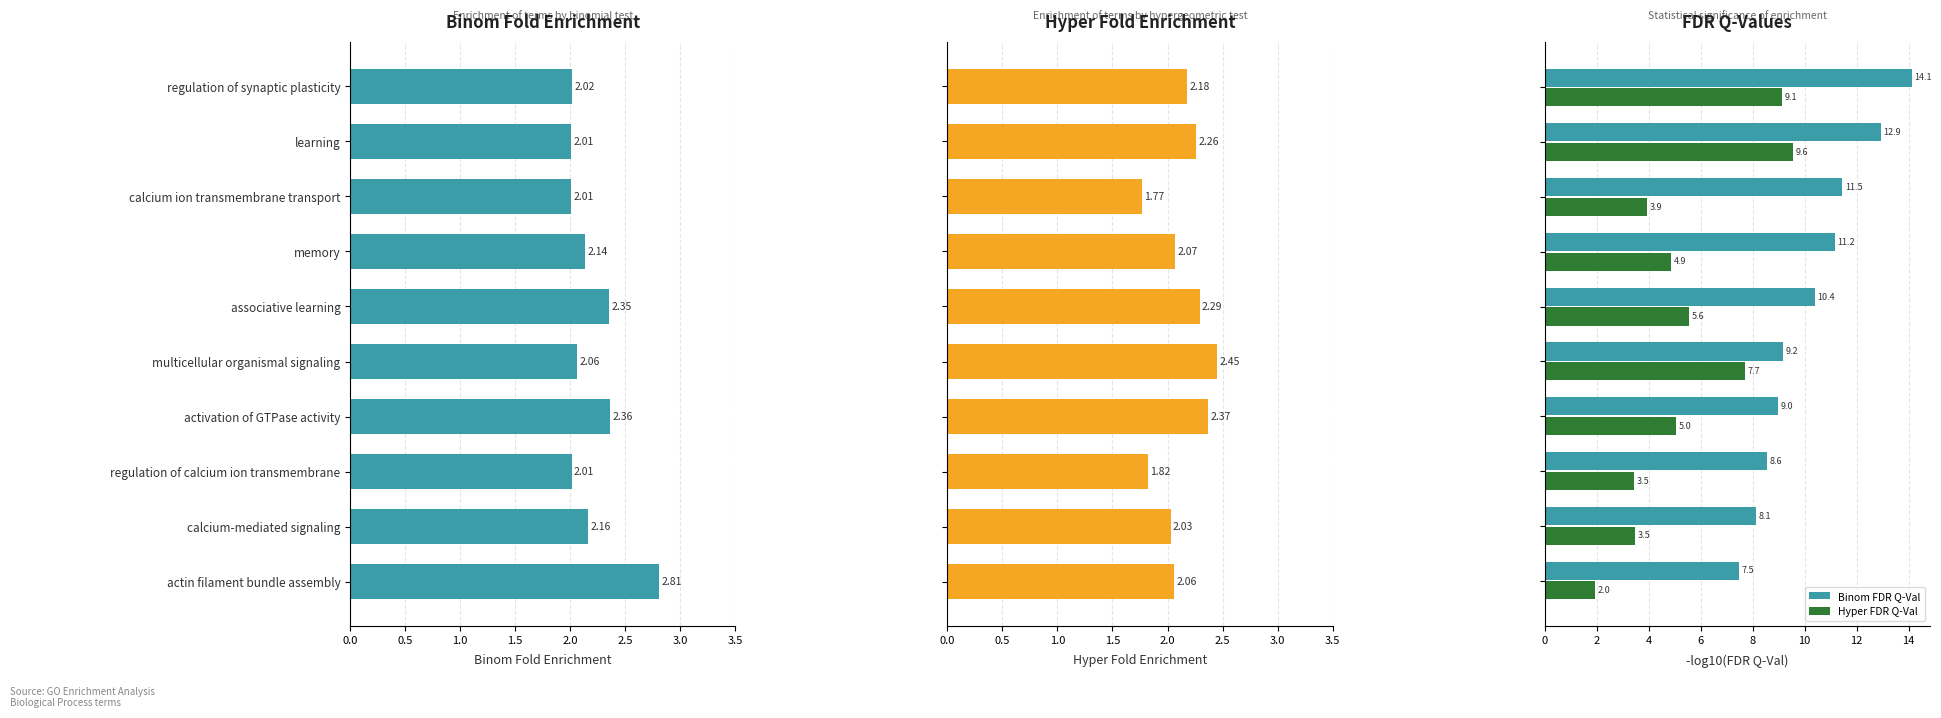

What is the sum of all Hyper Fold Enrichment values?

21.3